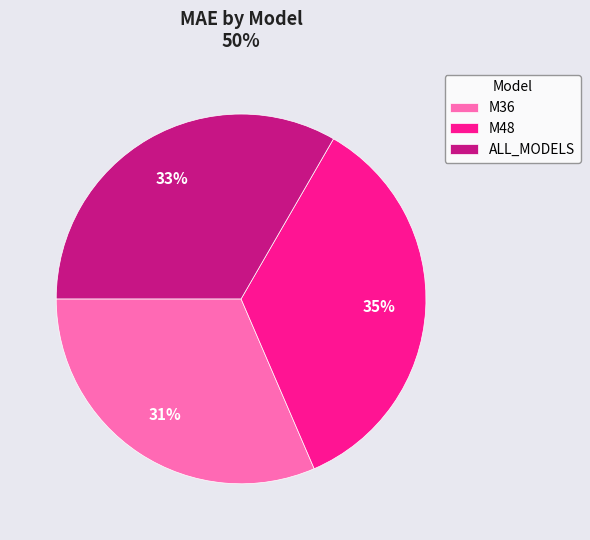

Is ALL_MODELS the majority of the pie?

No